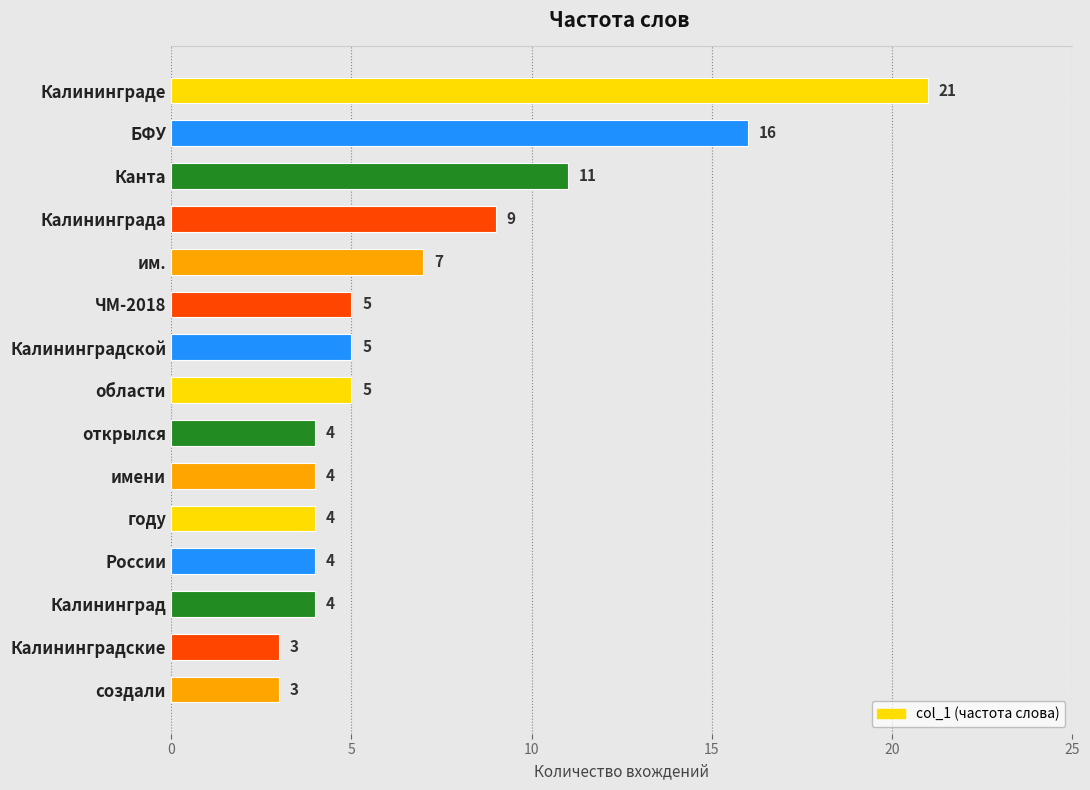

At which label is the value closest to 12?

Канта